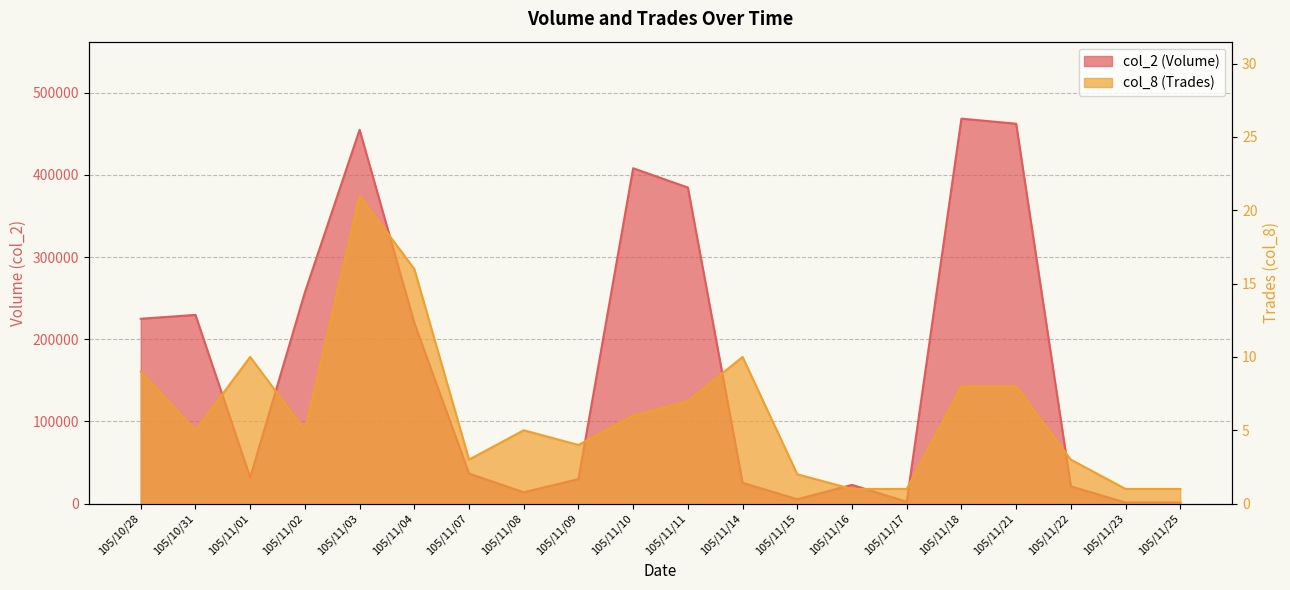

True or false: col_2 (Volume) and col_8 (Trades) cross at least once.

False